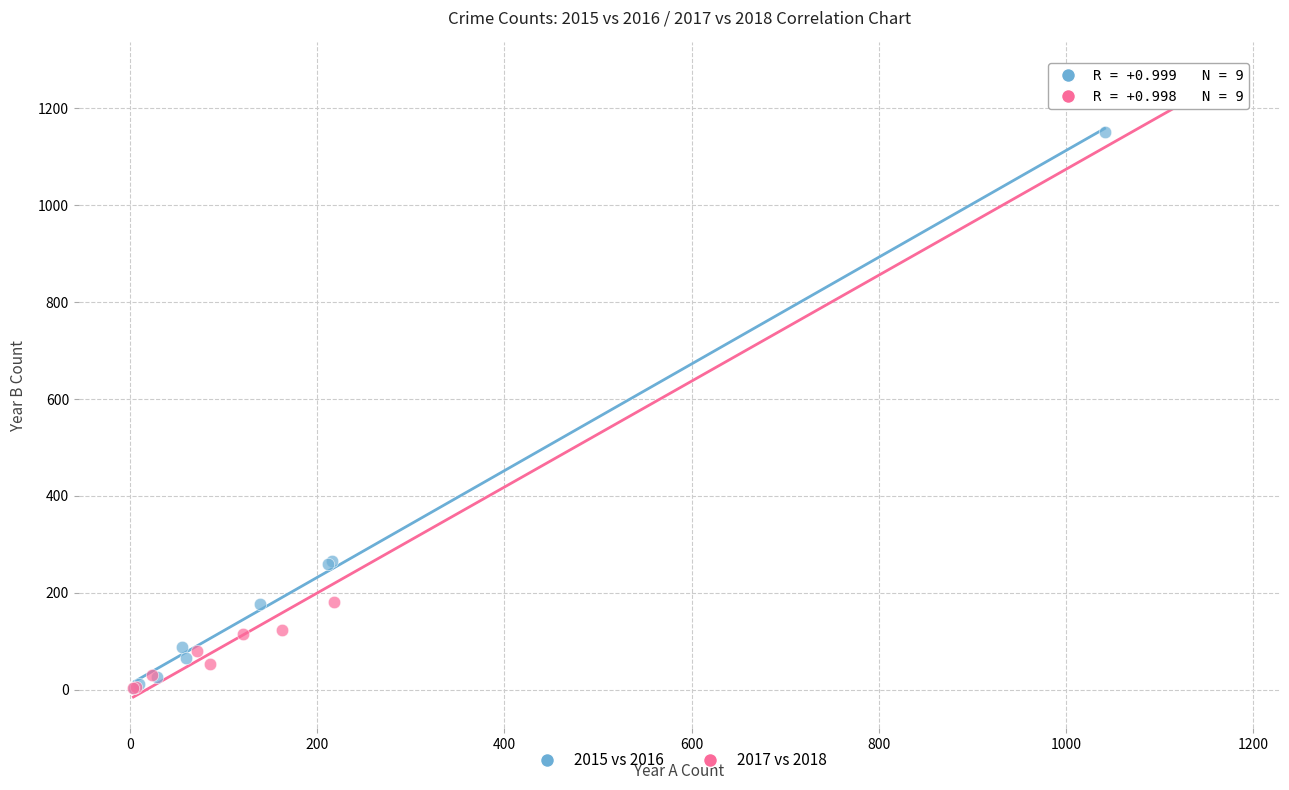

Which series contains the highest Y value?

2017 vs 2018